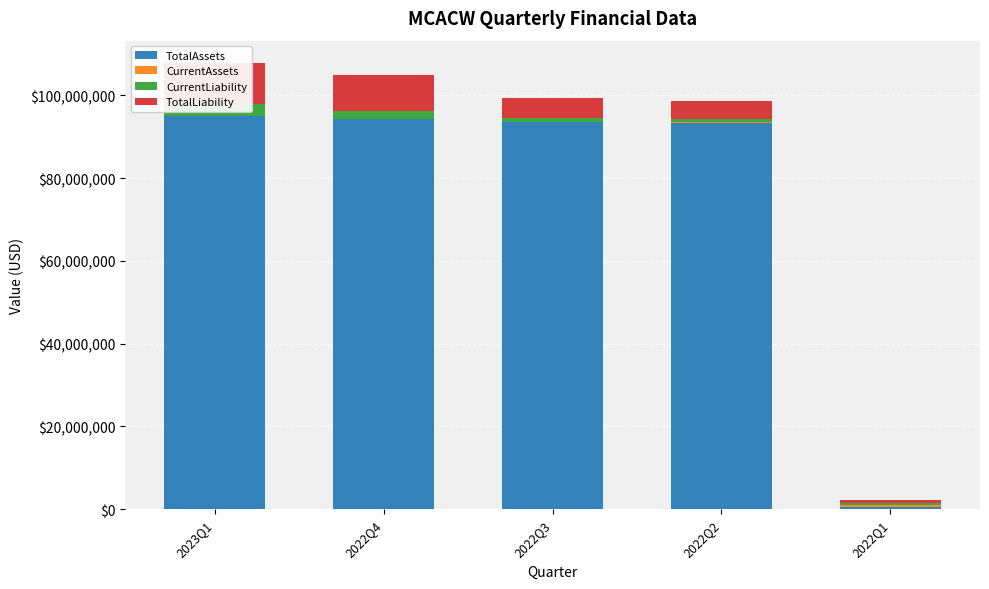

What is the difference between the maximum and minimum values in the TotalLiability series?

9342444